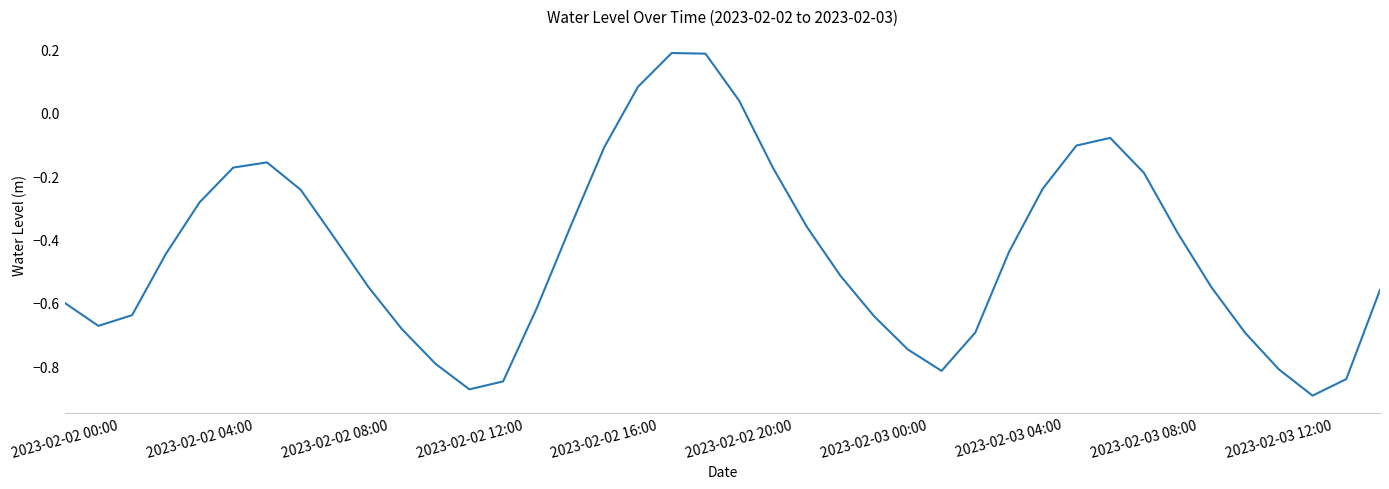

True or false: there are more than 2 points higher than both neighbors.

True